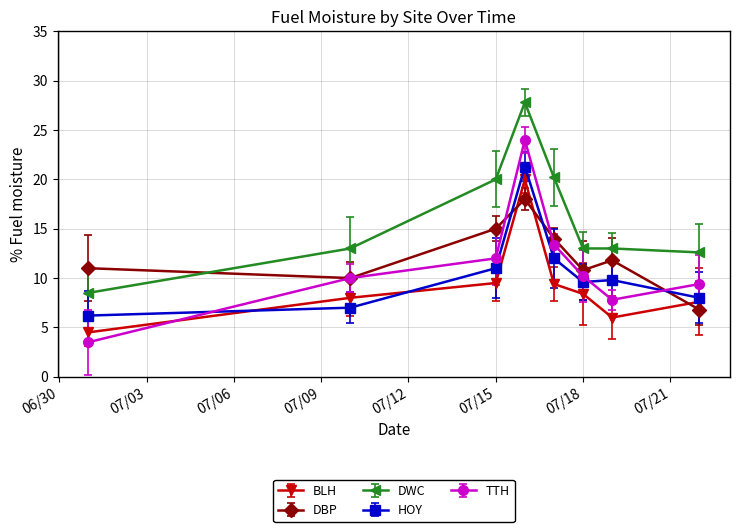

Which label corresponds to the smallest value in the chart?

2013-07-01